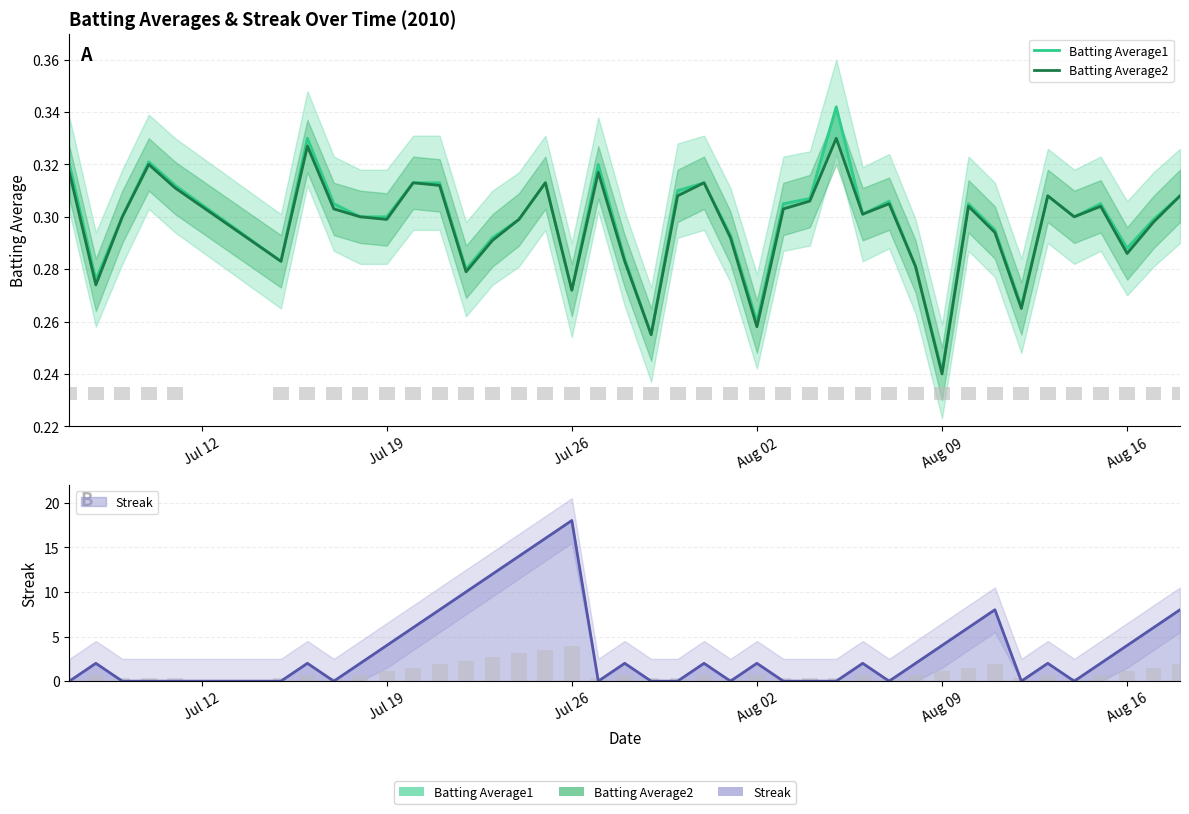

Are the bars grouped side by side (vs. stacked)?

Yes